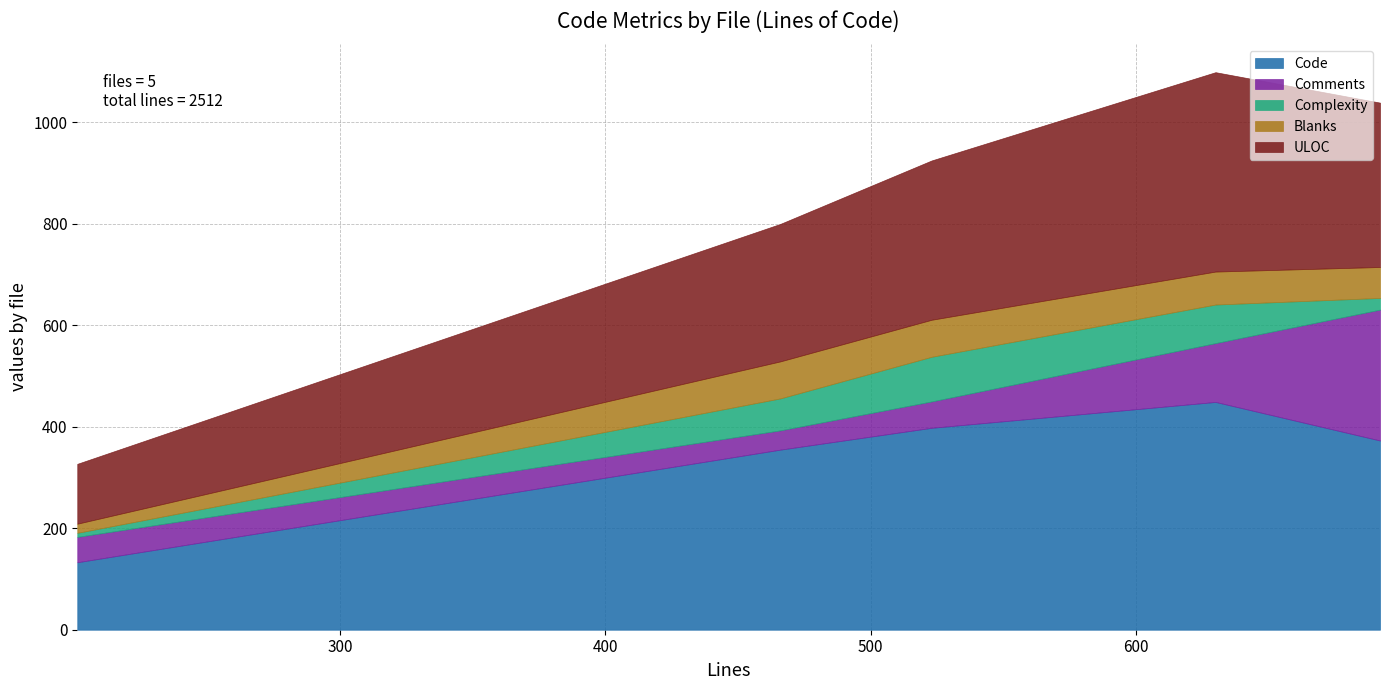

What is the approximate value of Comments at clientprotocolmsg.h?

258